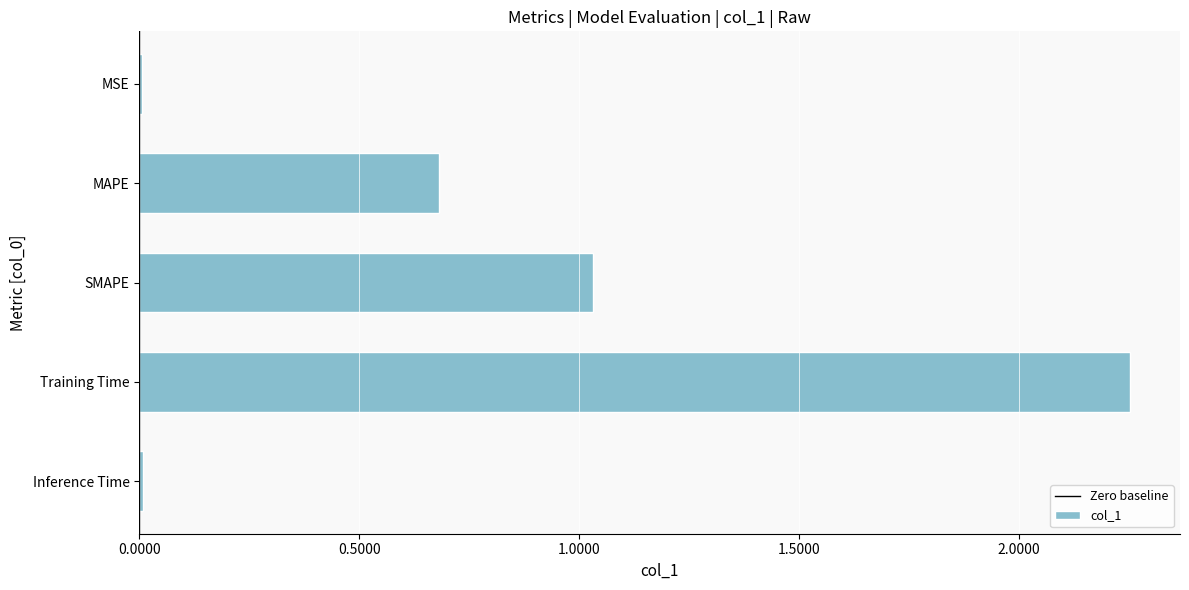

The value at MAPE is 1.2. True or false?

False